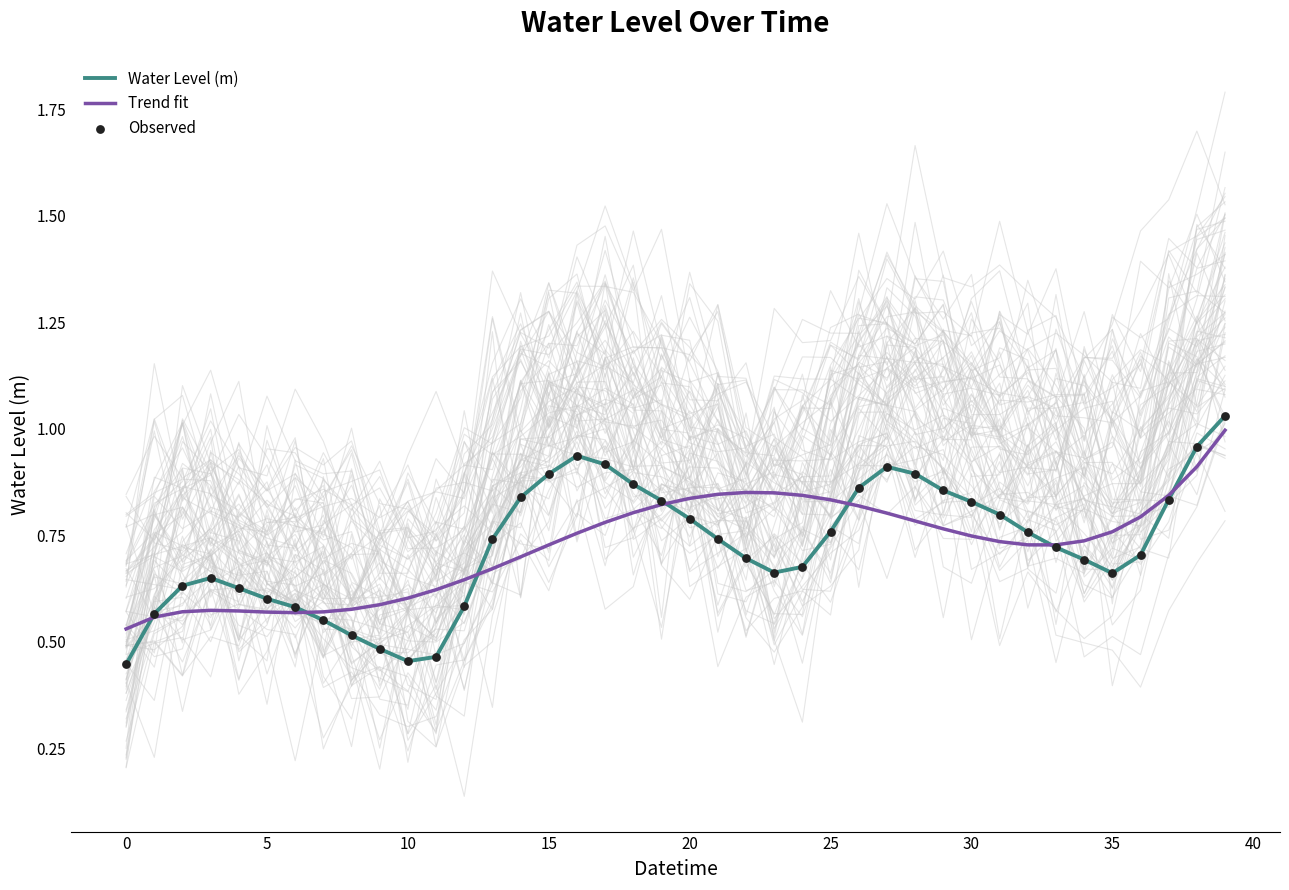

Which series contains the highest Y value?

Water Level (m)